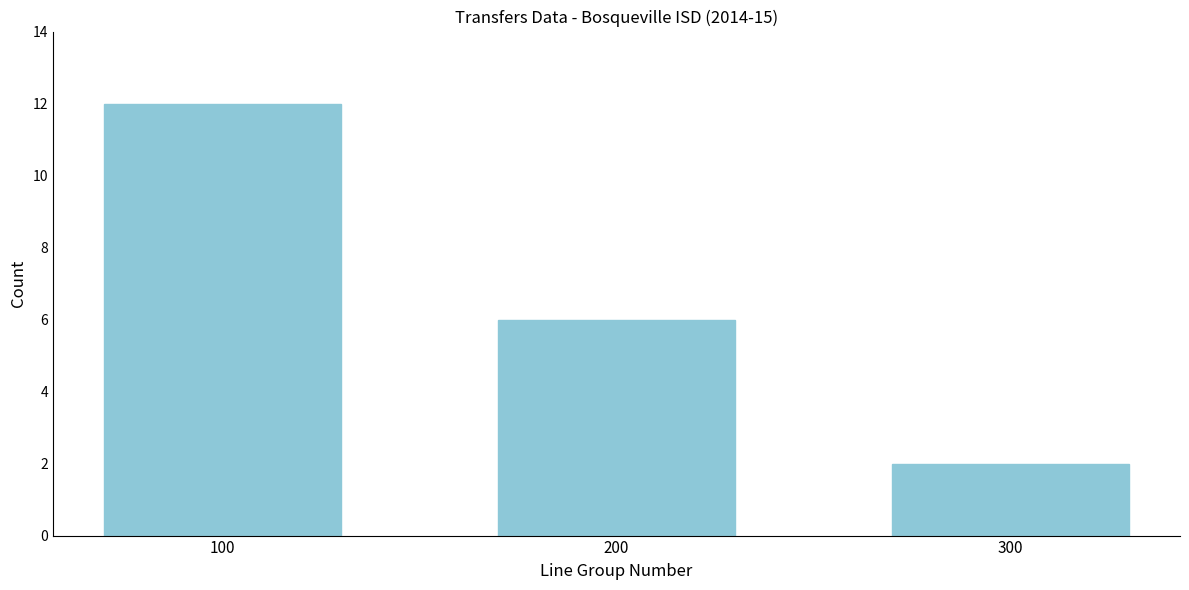

Reading left to right, extract all data points from this chart.

12	6	2